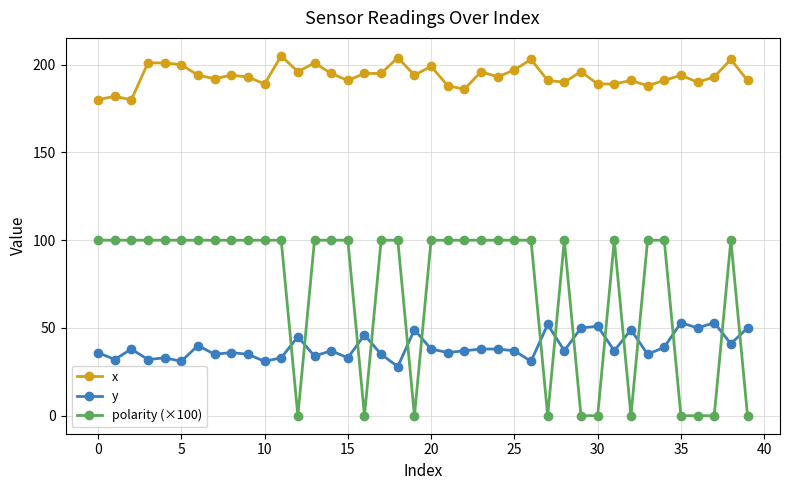

What is the value of the x point at the 14th from the left?

201